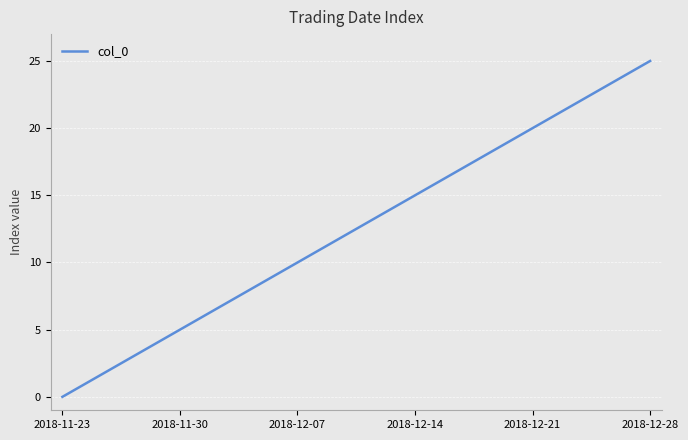

What is the difference between the maximum and minimum values?

25.0